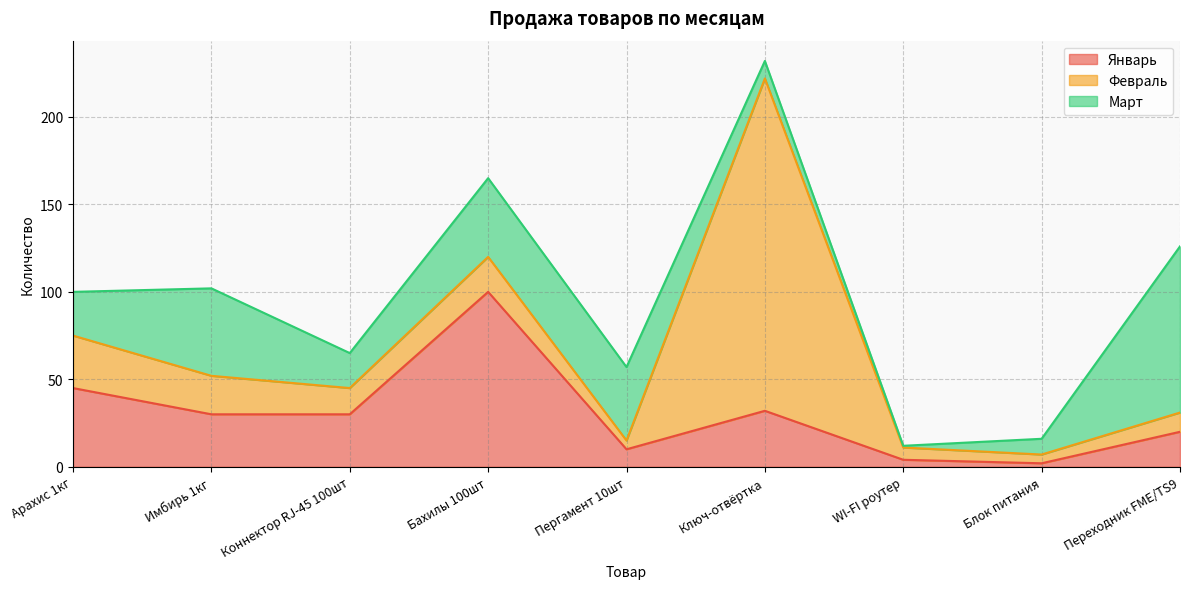

True or false: Февраль has more than 2 points higher than both neighbors.

False